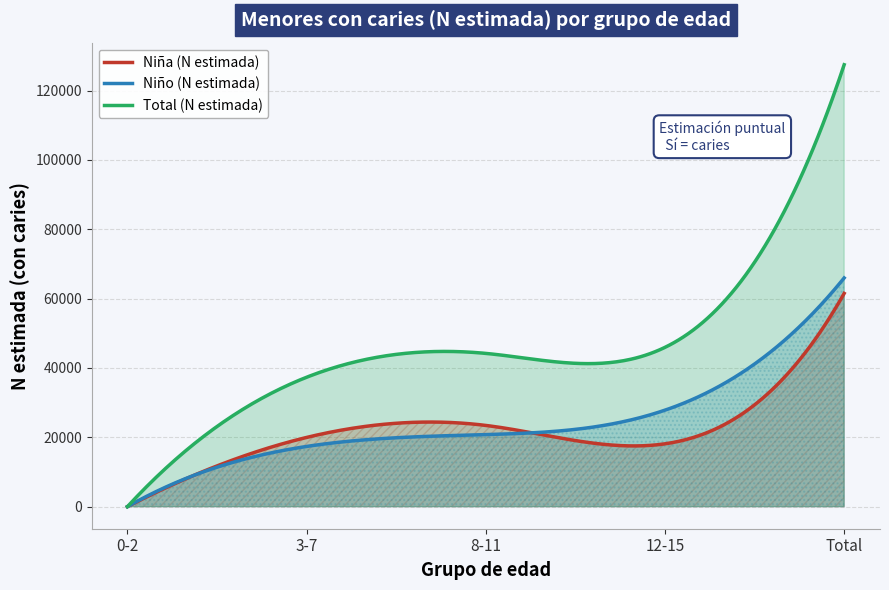

What position from the right is 8-11?

3